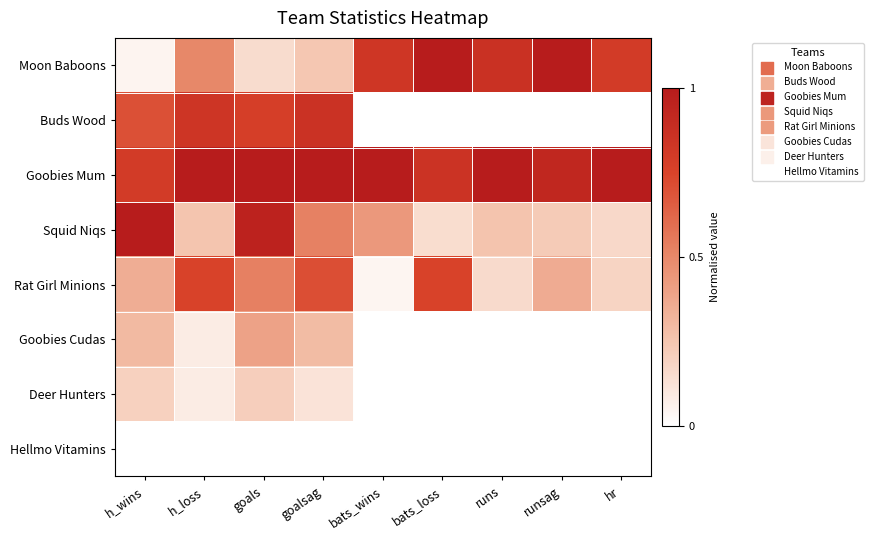

Rank the series by their maximum value, from lowest to highest.

Hellmo Vitamins, Deer Hunters, Goobies Cudas, Rat Girl Minions, Buds Wood, Moon Baboons, Goobies Mum, Squid Niqs